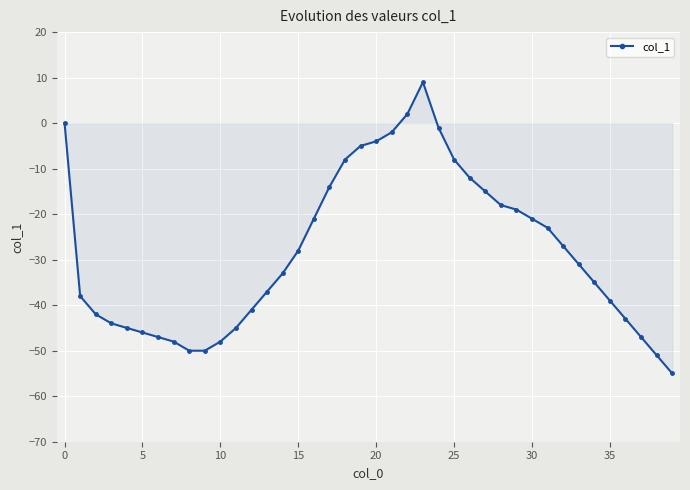

What is the maximum value shown in the chart?

9